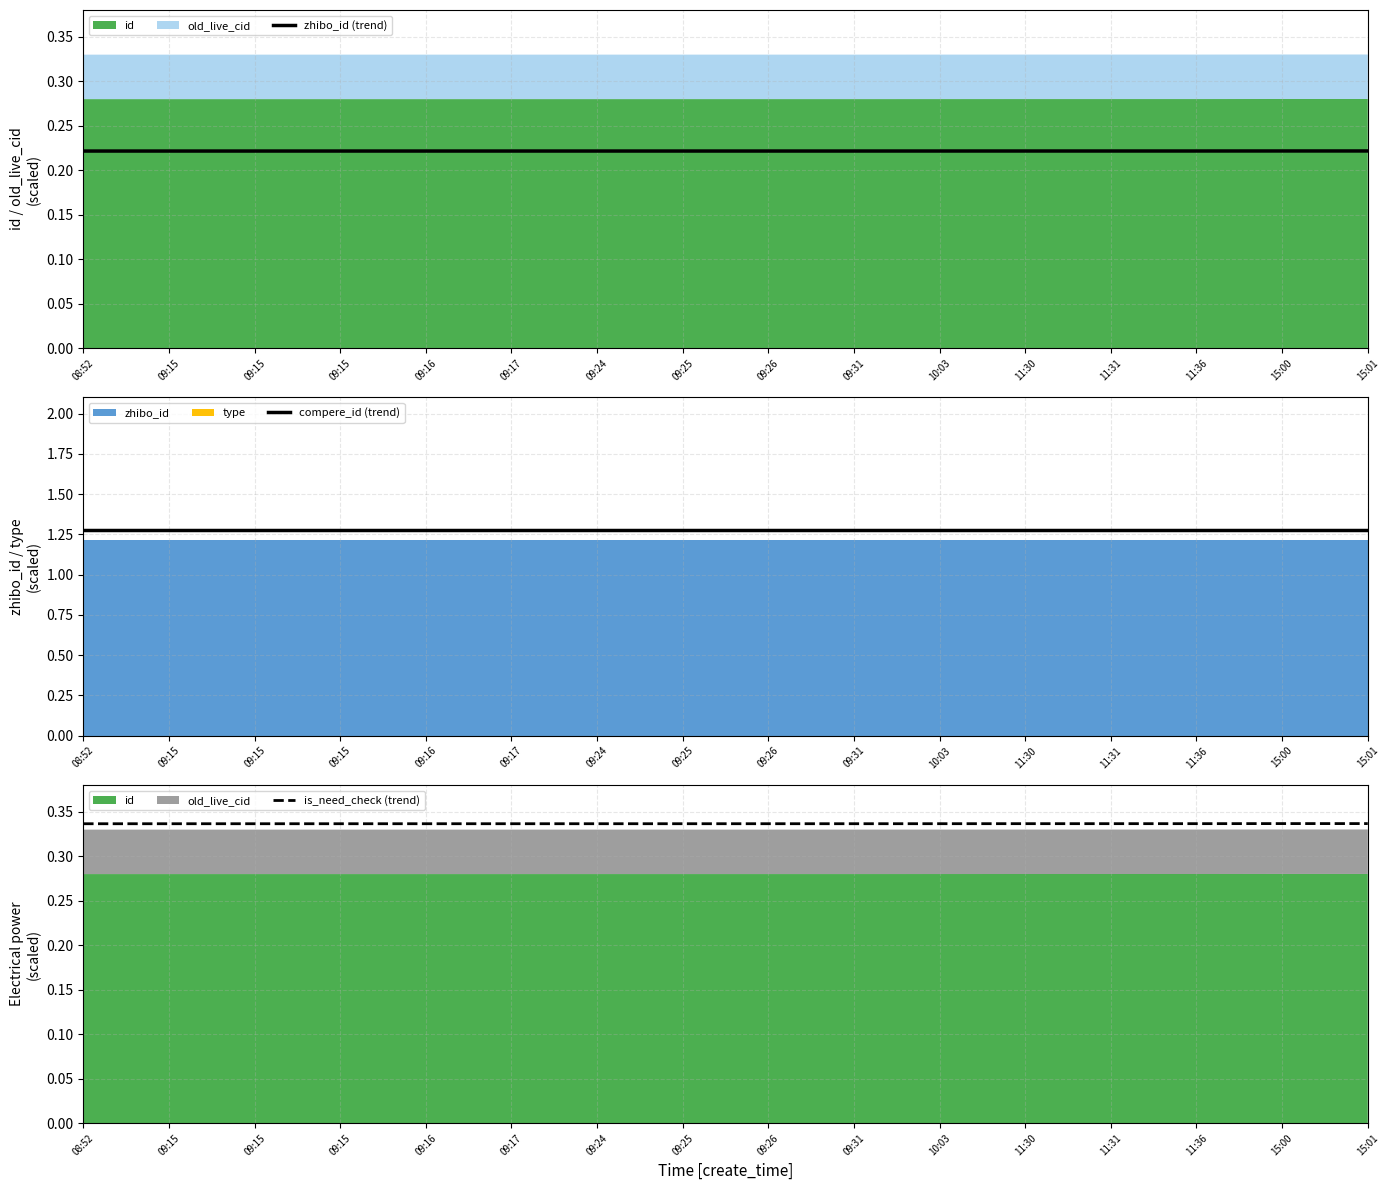

Reading left to right, what are all the values shown in this chart?

zhibo_id (trend): 0.2	0.2	0.2	0.2	0.2	0.2	0.2	0.2	0.2	0.2	0.2	0.2	0.2	0.2	0.2	0.2
compere_id (trend): 1.3	1.3	1.3	1.3	1.3	1.3	1.3	1.3	1.3	1.3	1.3	1.3	1.3	1.3	1.3	1.3
is_need_check (trend): 0.3	0.3	0.3	0.3	0.3	0.3	0.3	0.3	0.3	0.3	0.3	0.3	0.3	0.3	0.3	0.3